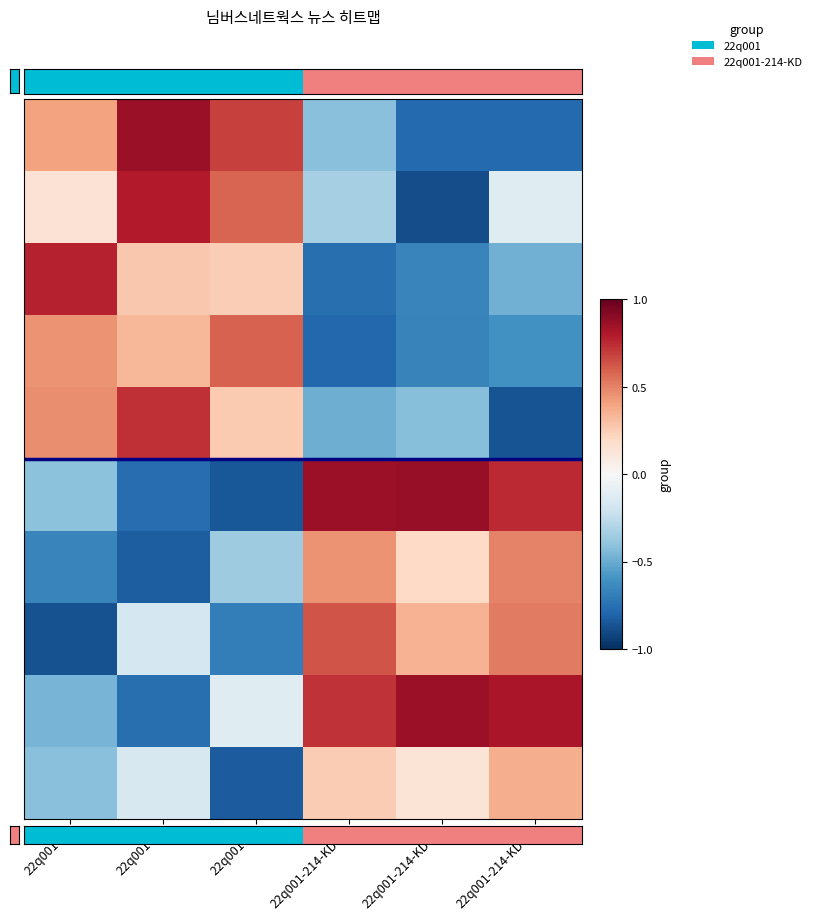

Which category has the lowest value across all series?

22q001-214-KD-B